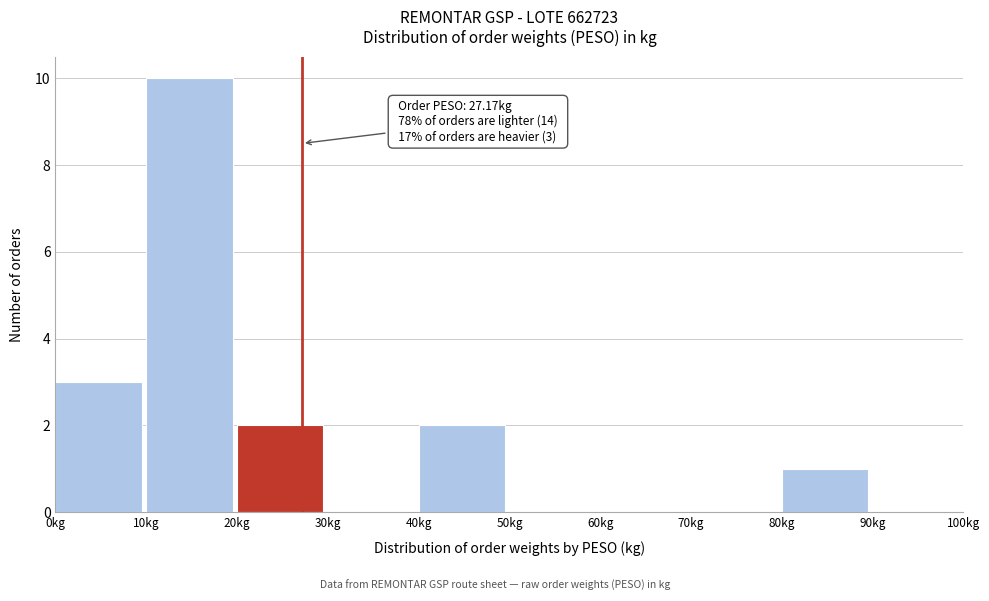

Over which range of the x-axis is the bar tallest?

10 to 20